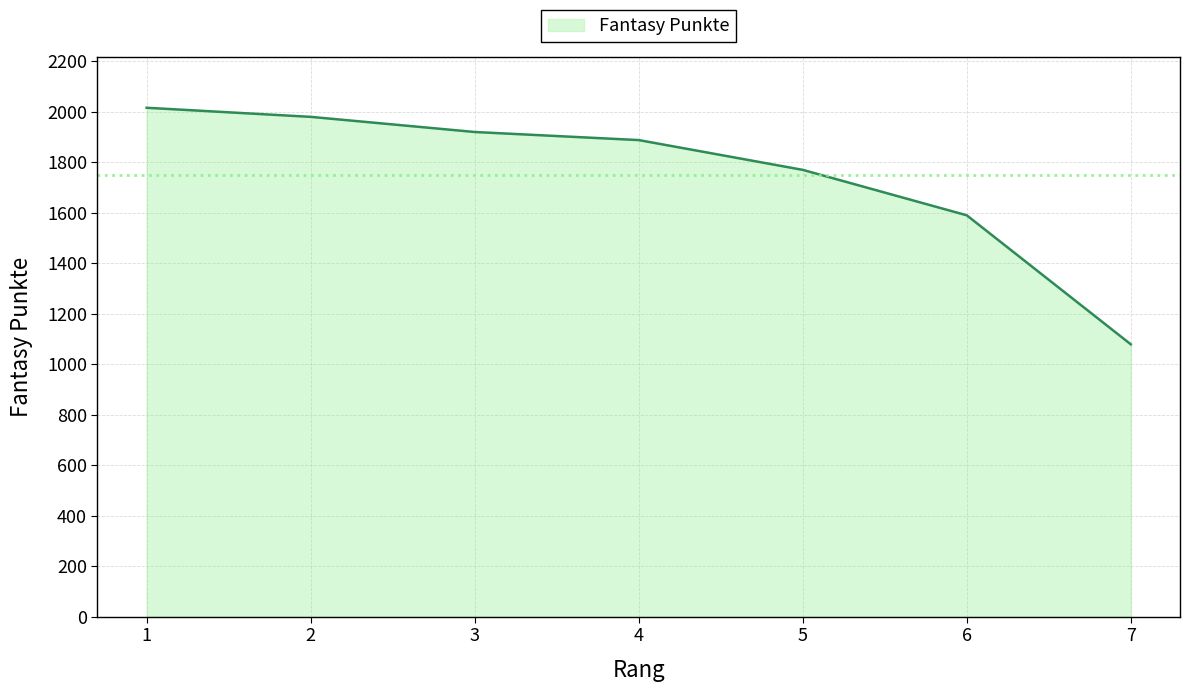

Reading left to right, extract all data points from this chart.

2016	1980	1920	1888	1770	1590	1079